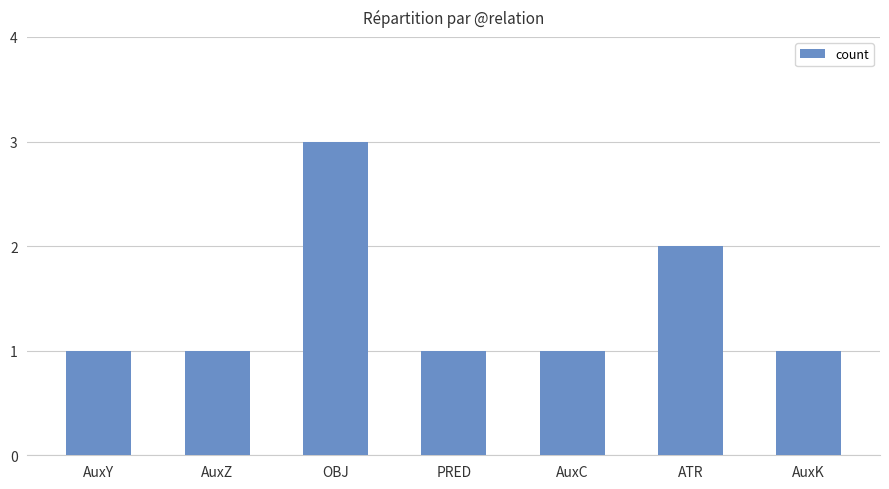

Are the bars horizontal?

No